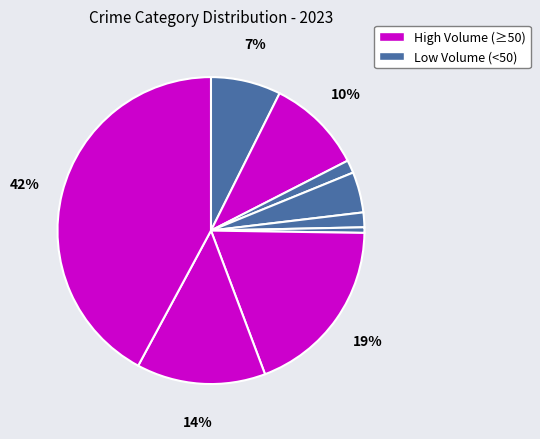

How many slices are in this pie chart?

9